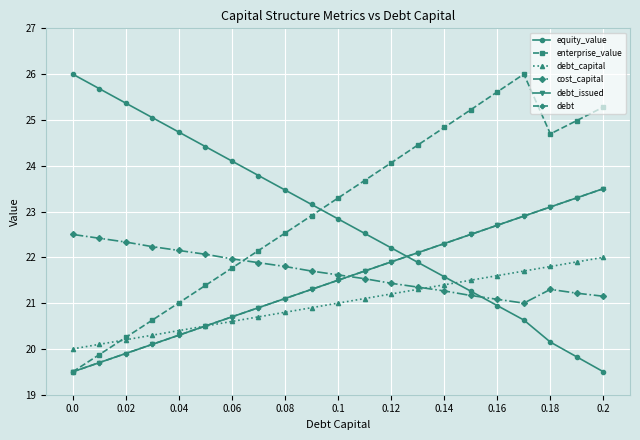

Does the chart have visible grid lines?

Yes